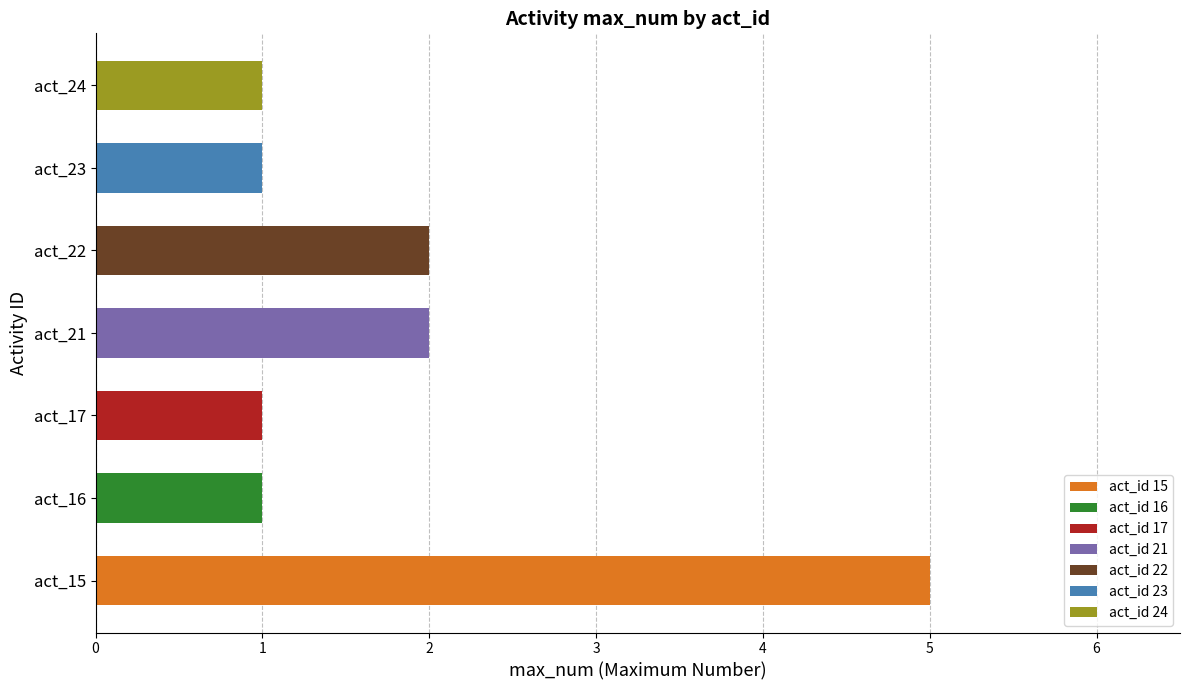

What is the greatest value displayed?

5